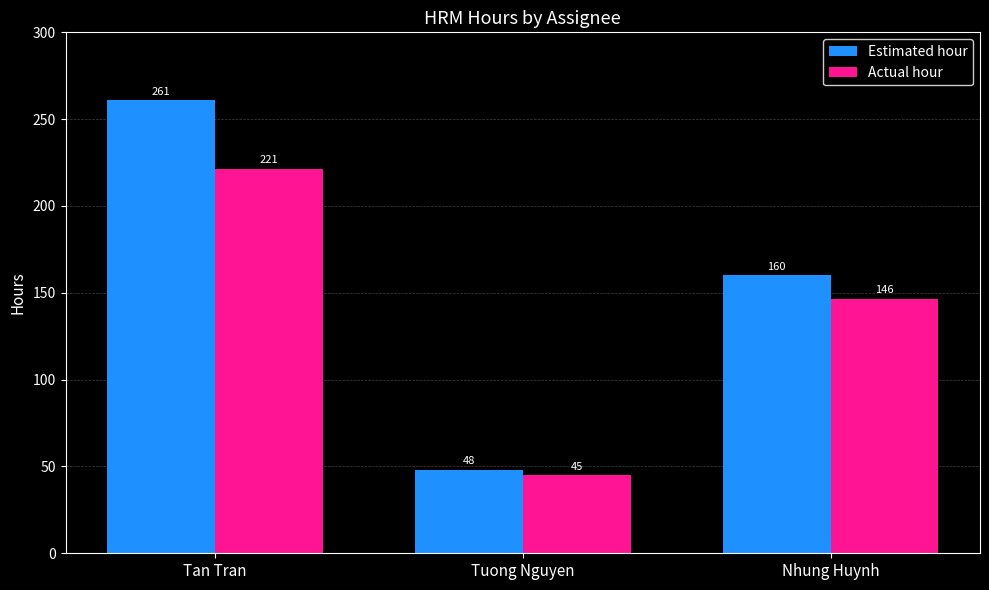

At which category is the sum across all series the highest?

Tan Tran